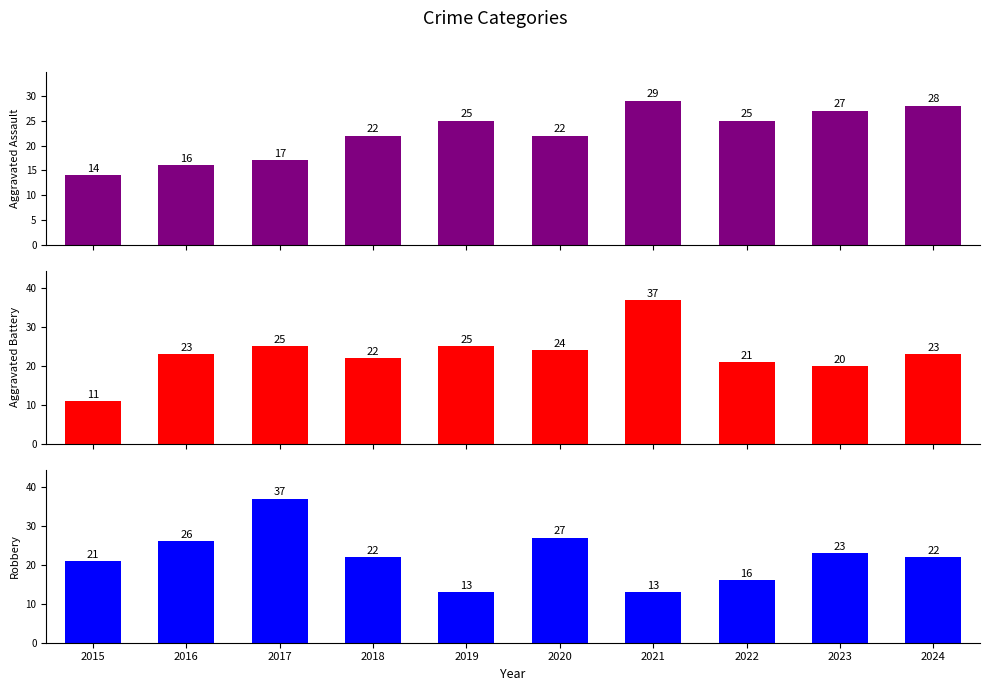

What is the maximum value for Aggravated Battery?

37